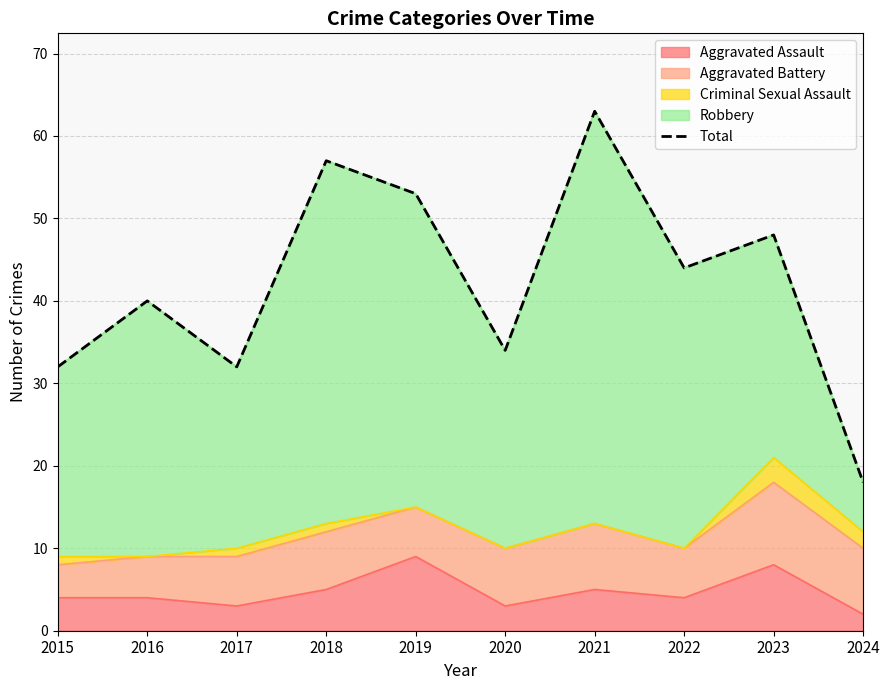

Reading right to left, transcribe all the data shown in this chart.

2024=18	2023=48	2022=44	2021=63	2020=34	2019=53	2018=57	2017=32	2016=40	2015=32